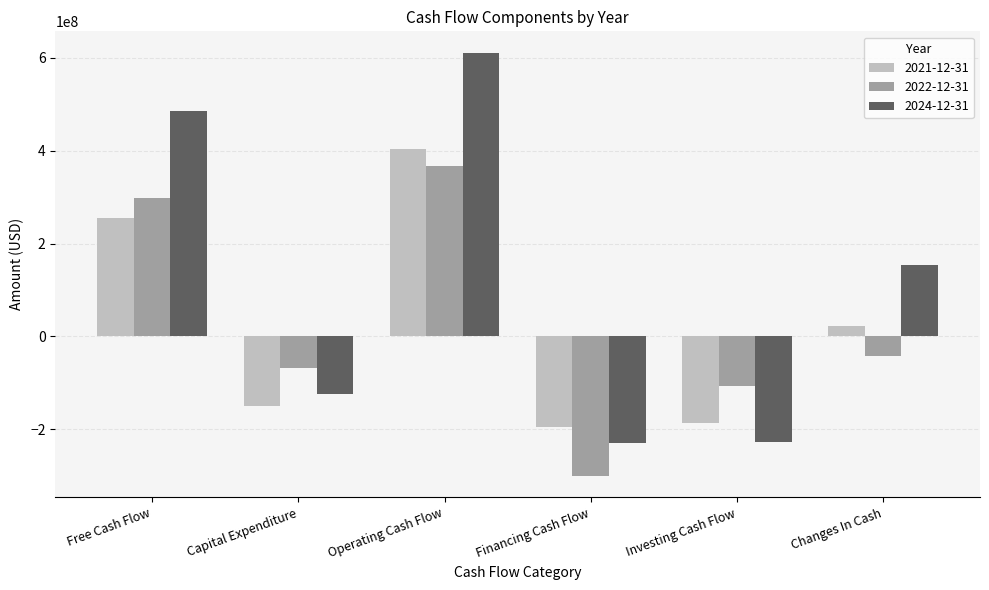

Between Capital Expenditure and Changes In Cash, which series saw the biggest shift?

2024-12-31